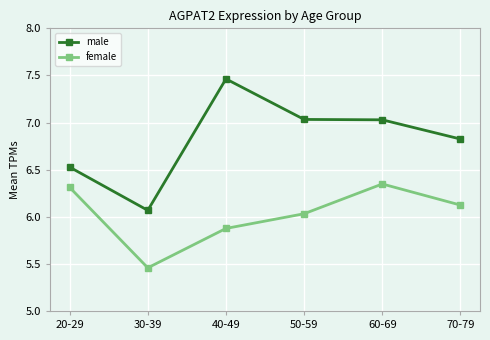

Which category has the lowest value across all series?

30-39